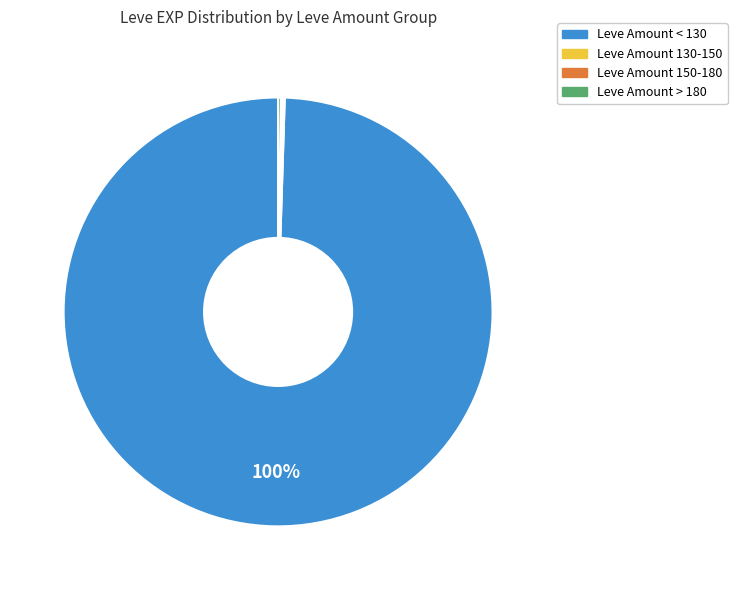

Is there any slice that represents more than half of the pie?

Yes